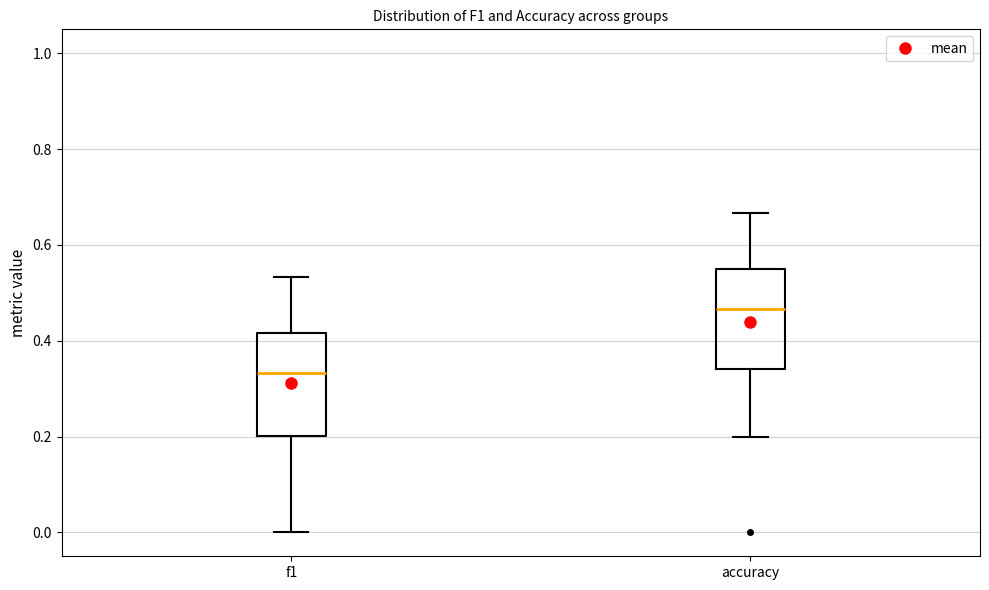

Reading left to right, transcribe this box plot: for each box, give where its median line is, the range the box spans, and where its two whiskers end, as read against the y-axis. The values are not printed on the chart, so give them approximately, as read against the axis.

f1: median 0.34, box 0.20 to 0.42, whiskers 0.00 to 0.54
accuracy: median 0.46, box 0.34 to 0.56, whiskers 0.20 to 0.66